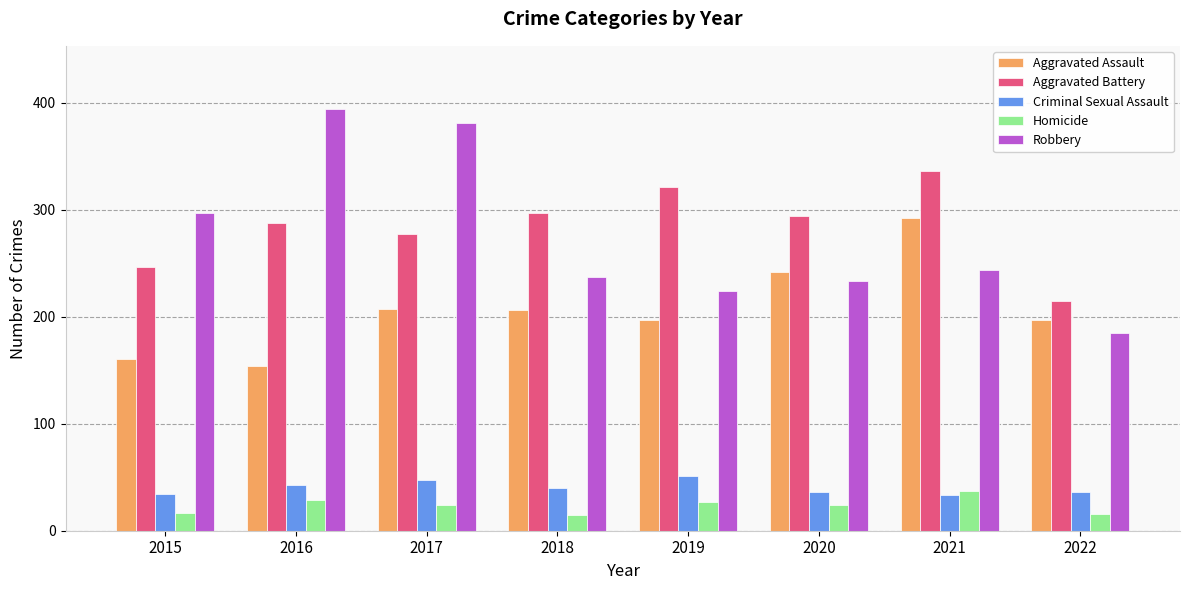

What is the difference between the highest and lowest values at 2020?

270